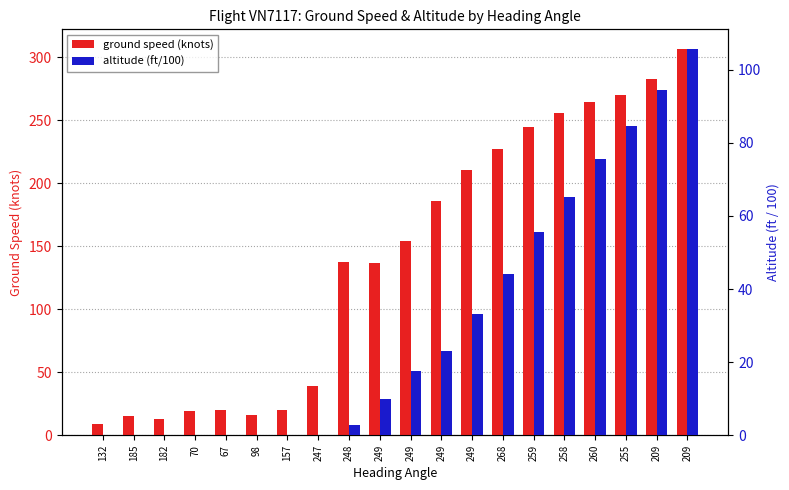

What is the difference between the altitude (ft/100) values at 249 and 249?

13.0